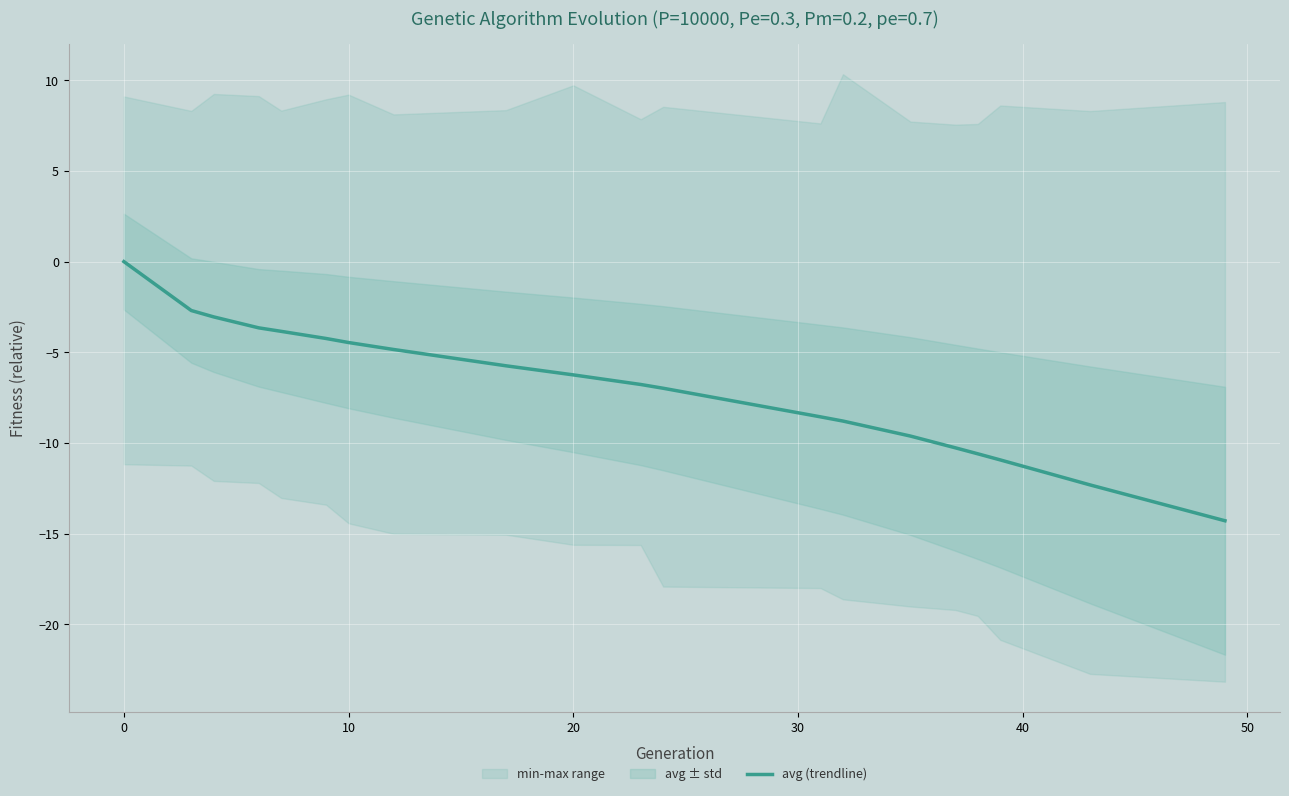

Is it true that avg (trendline) equals 0.0 at 0?

True